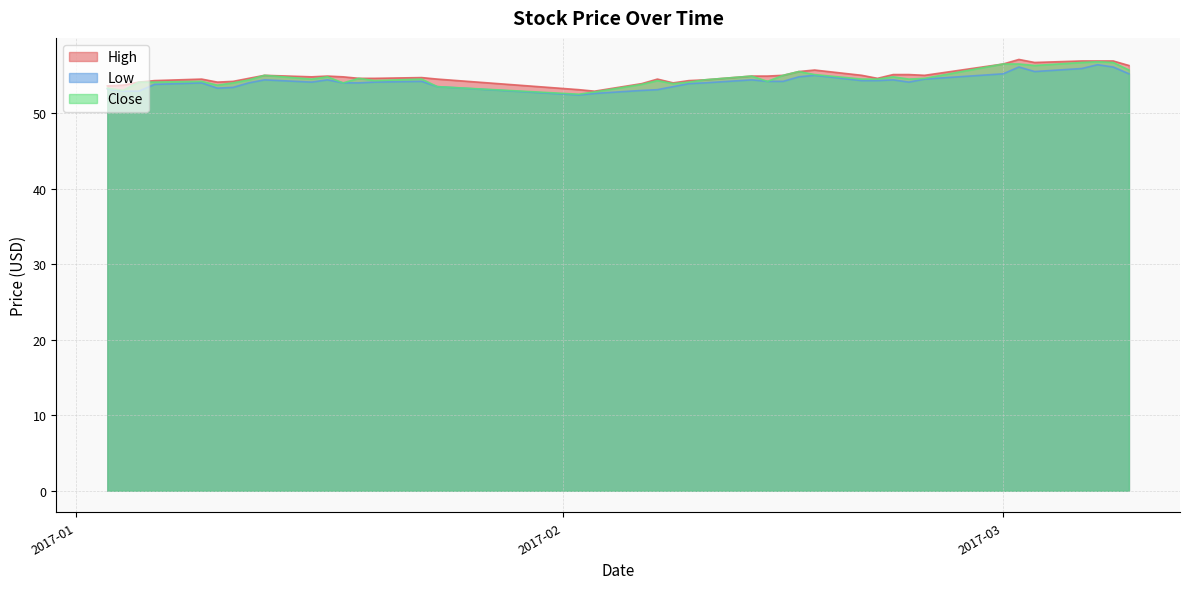

What position from the right is 2017-02-13?

17